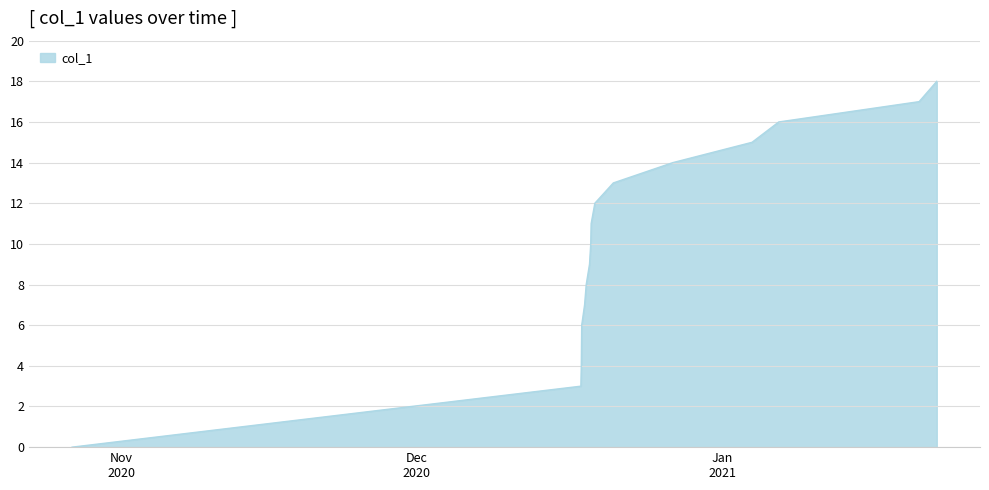

What is the difference between the maximum and minimum values?

18